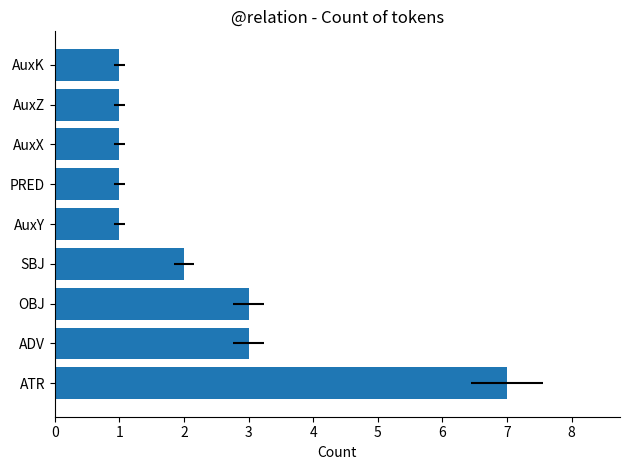

How many bars are there in total?

9